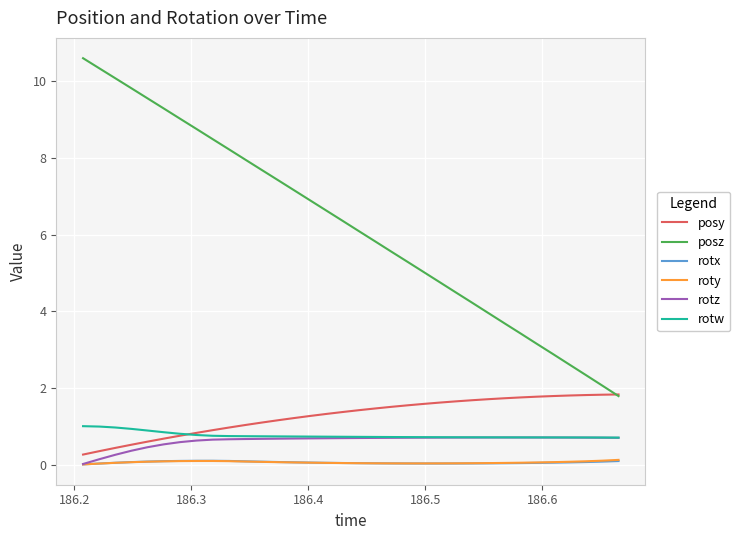

Which series has the largest range (max minus min)?

posz